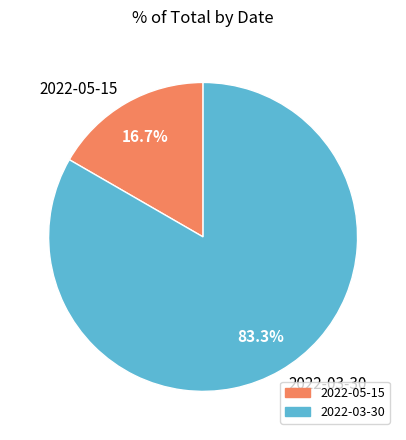

True or false: 2022-05-15 accounts for 17% of the total.

True